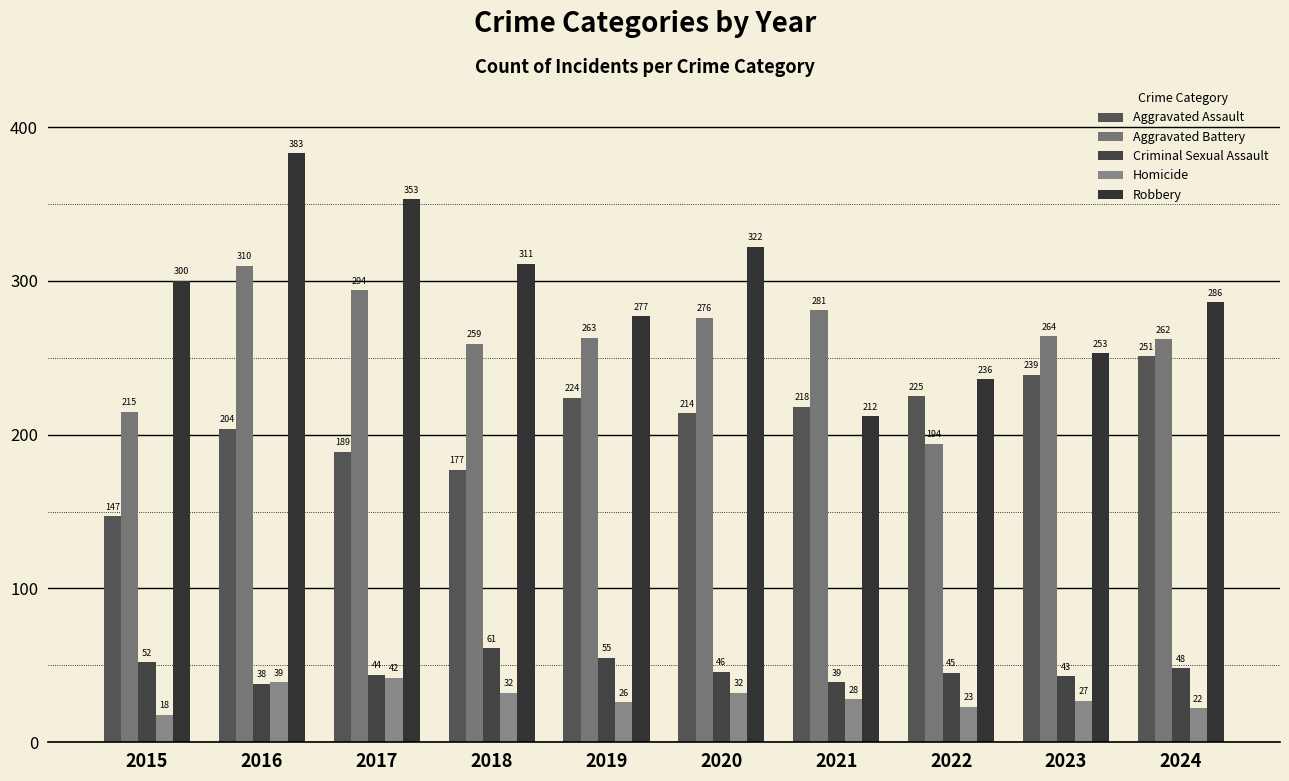

Which series has the largest range (max minus min)?

Robbery